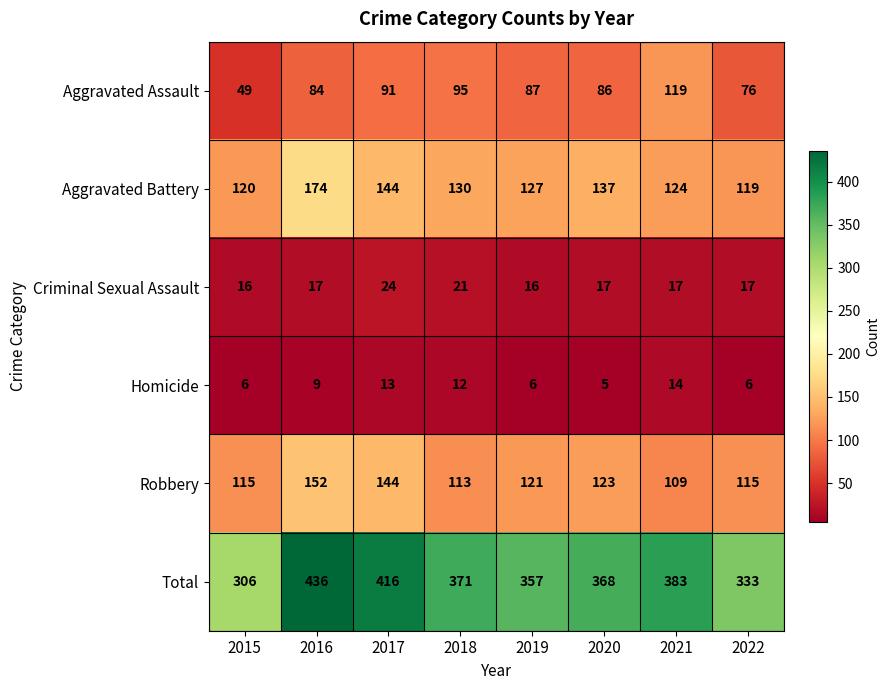

At which label does Robbery first exceed 121?

2016